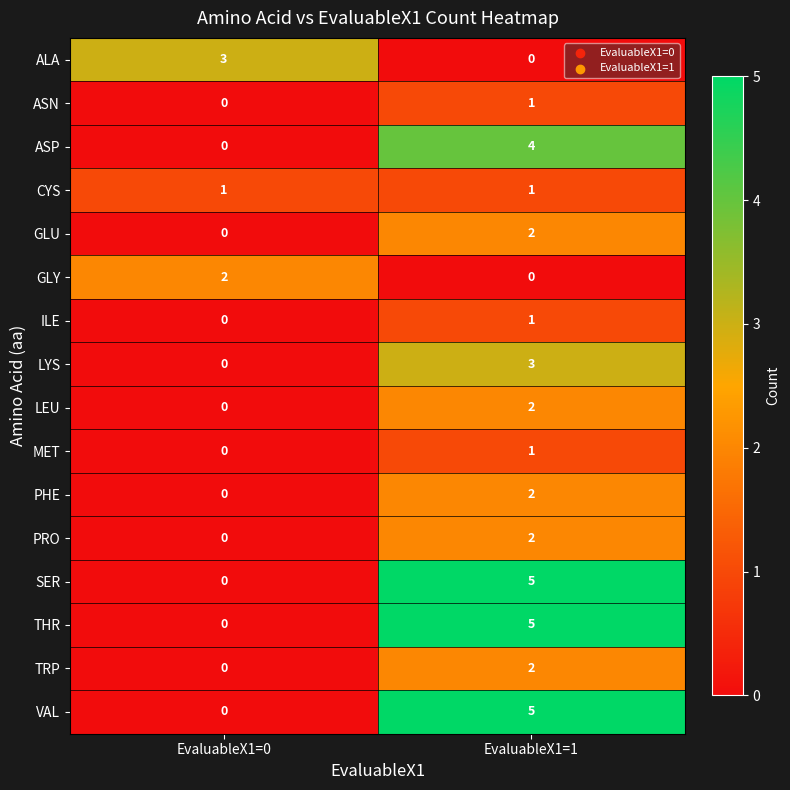

What is the total value across all series at EvaluableX1=0?

6